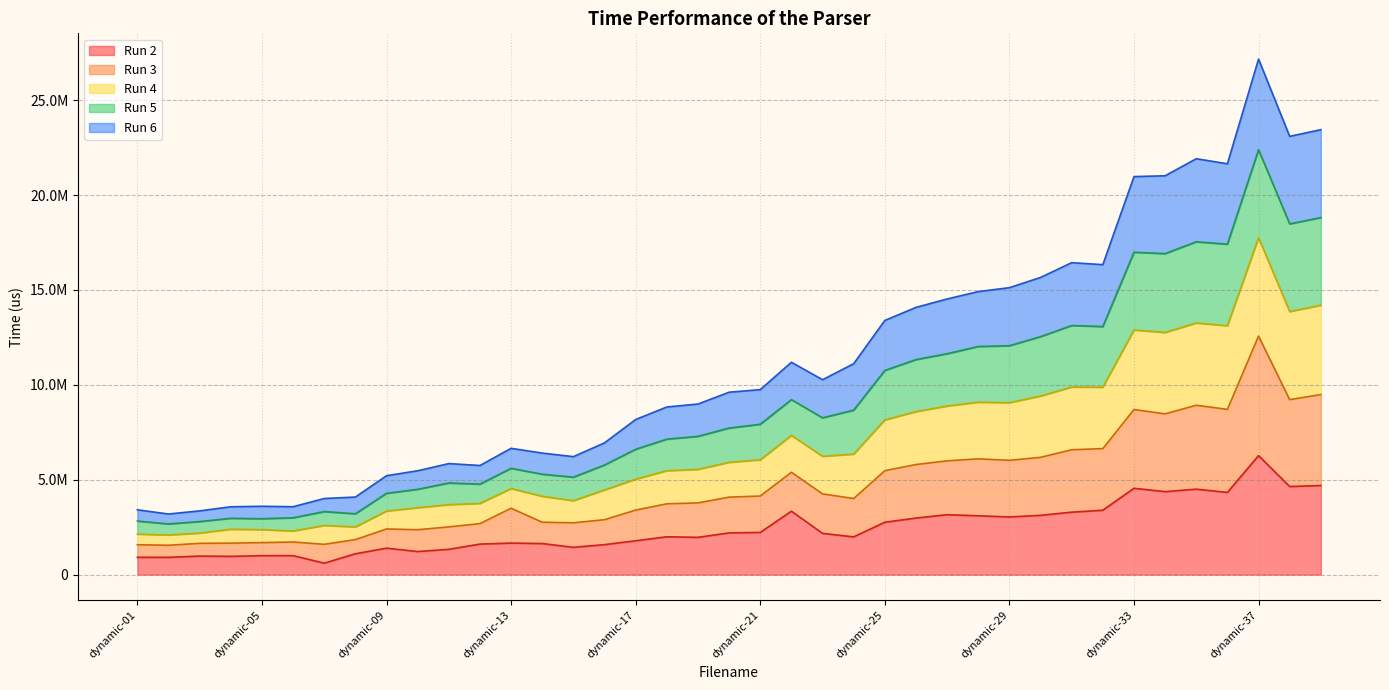

What are all the series names shown in the legend?

Run 2, Run 3, Run 4, Run 5, Run 6